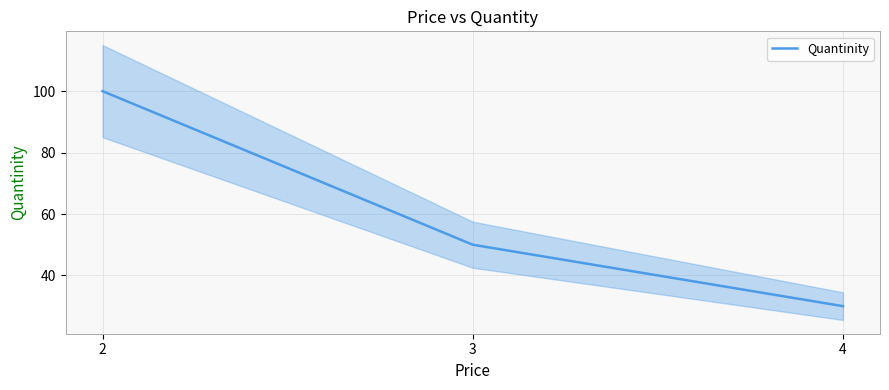

What is the maximum value shown in the chart?

100